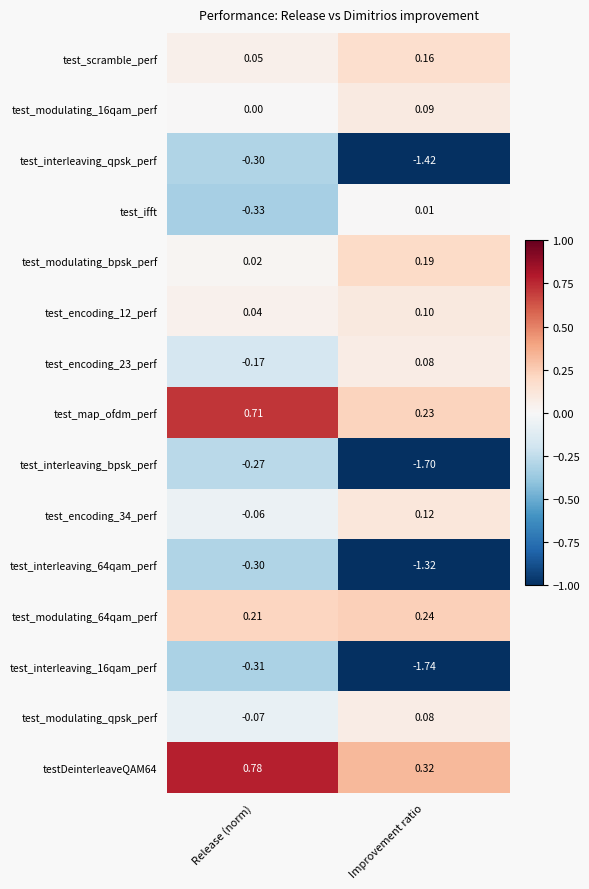

Rank the categories by test_scramble_perf value from highest to lowest.

Improvement ratio, Release (norm)